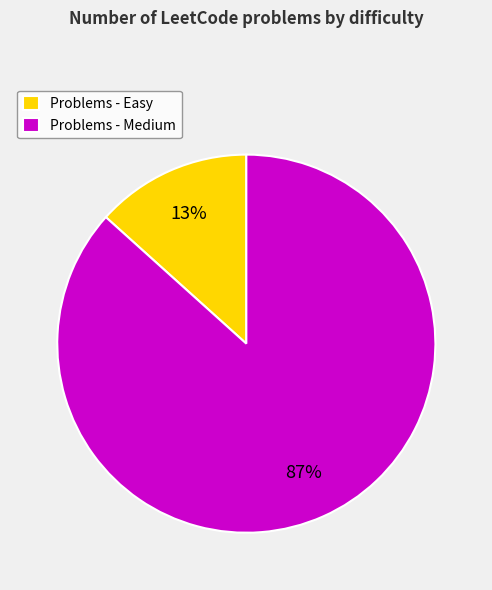

Is the sum of Problems - Medium and Problems - Easy greater than half?

Yes